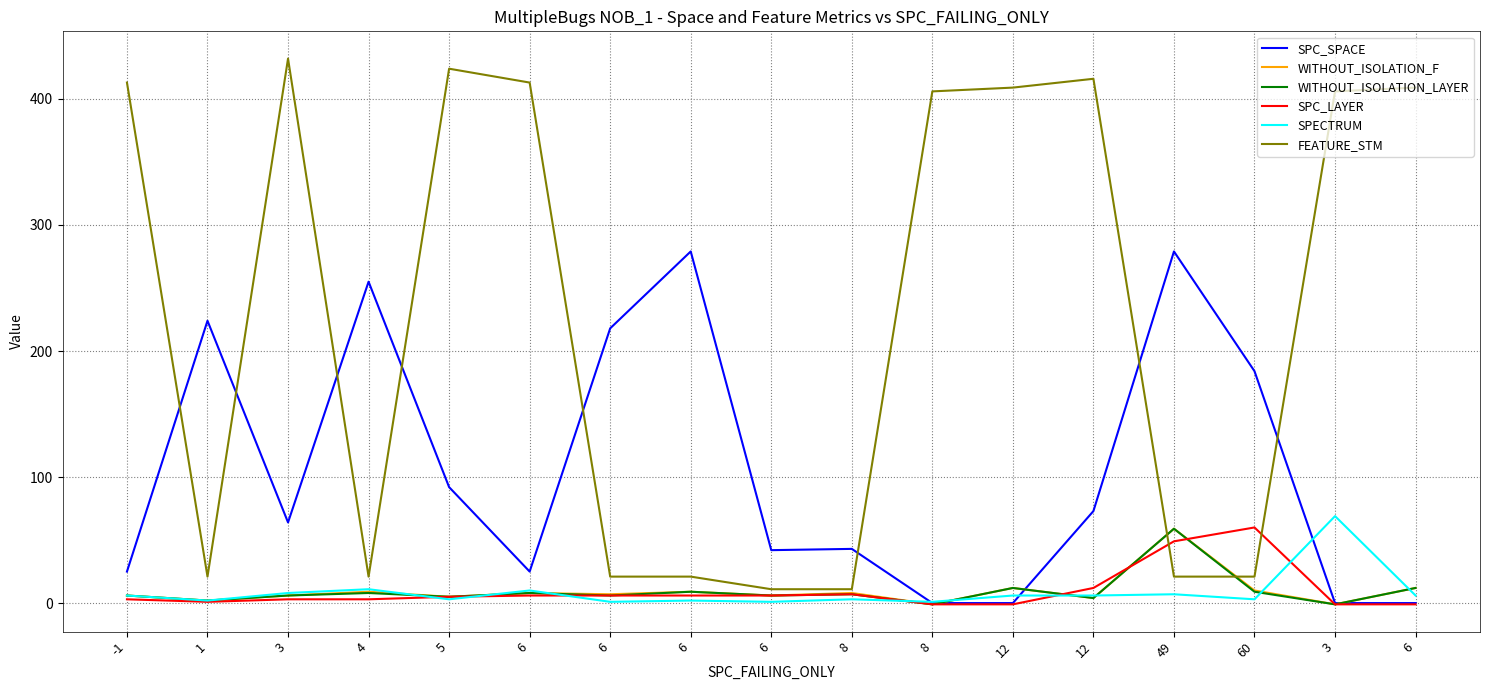

What is the maximum value shown in the chart?

432